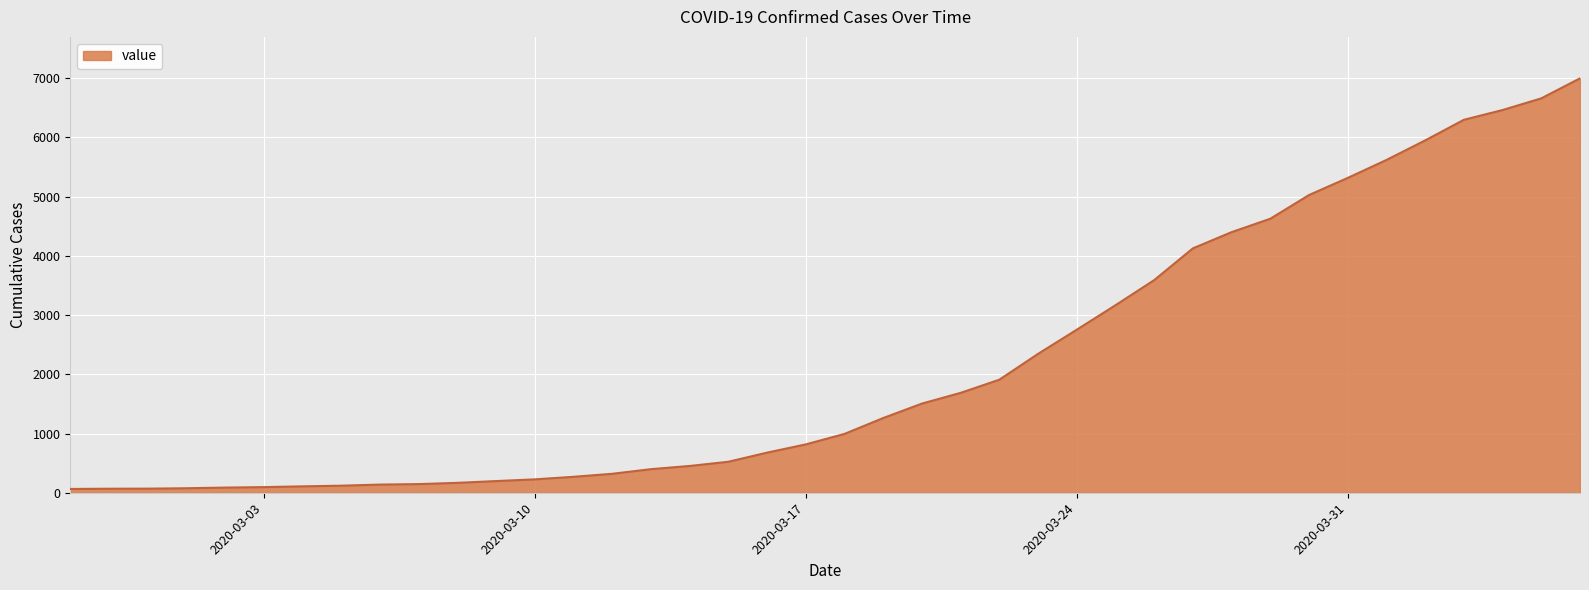

What is the greatest value displayed?

6995